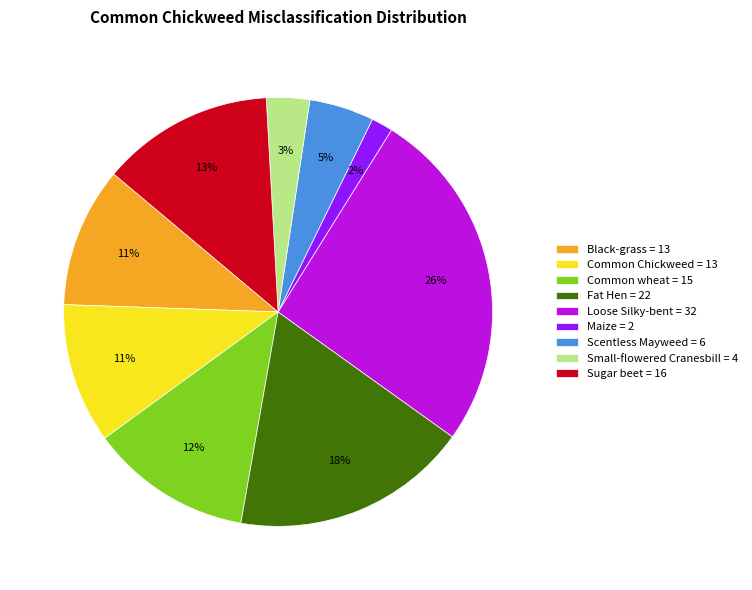

To the nearest percent, what is the average slice percentage?

11%